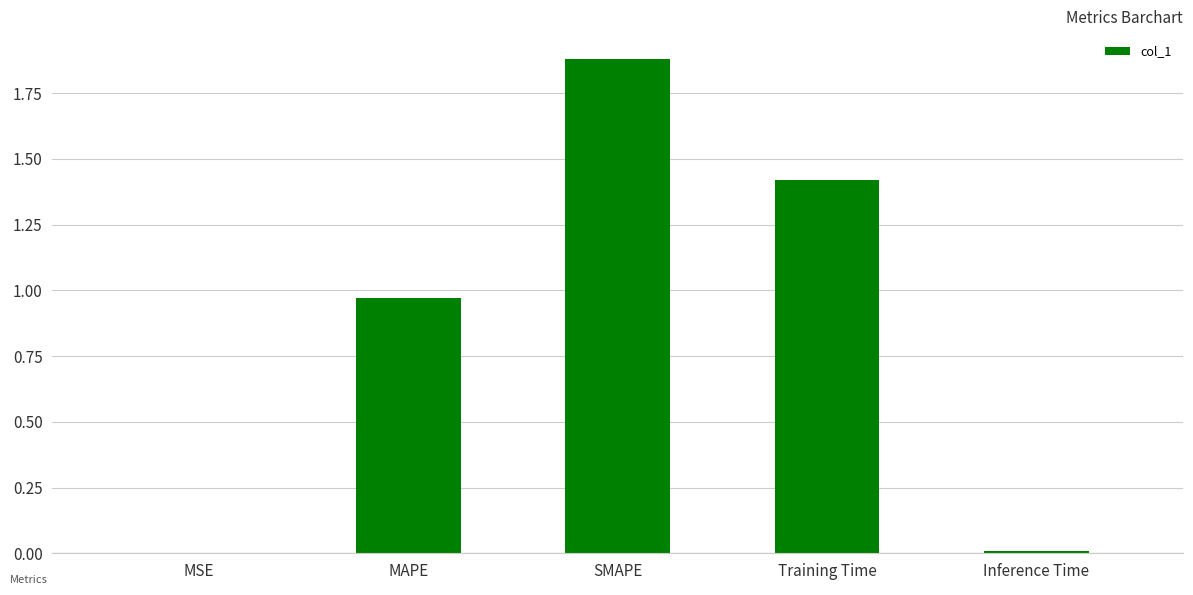

What is the sum of the values at Training Time and MAPE?

2.4